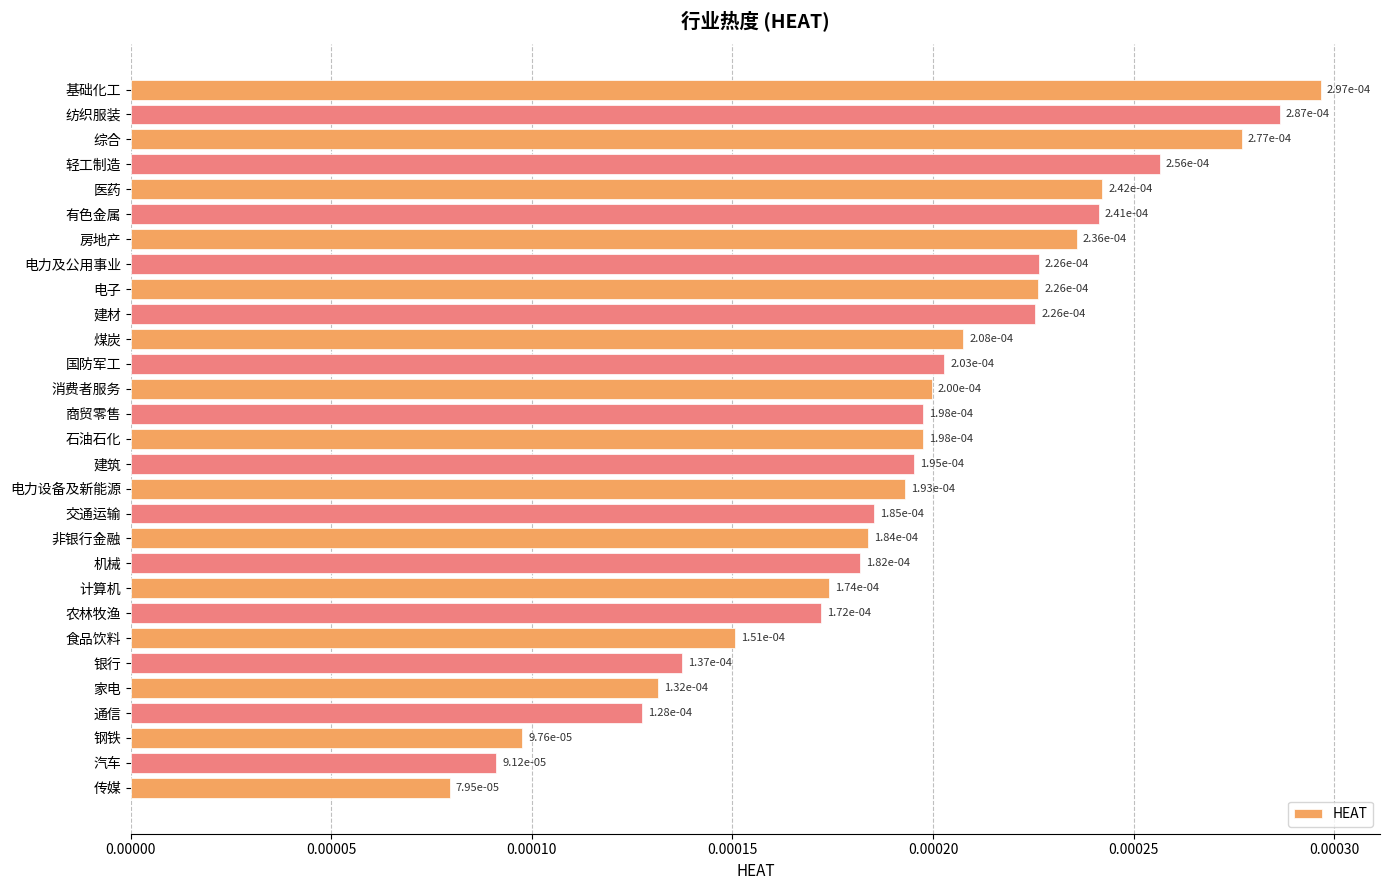

How many values are between 0 and 1?

29